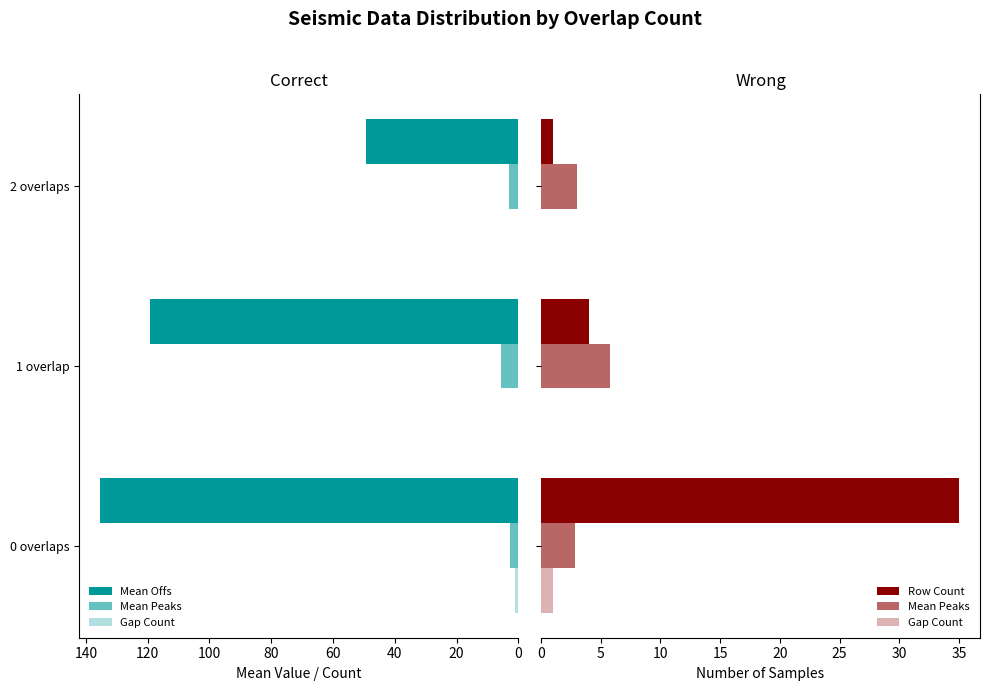

Reading left to right, list all the values displayed in this chart.

Mean Offs: 135.3	119.2	49.3
Mean Peaks: 2.8	5.8	3.0
Gap Count: 1.0	0.0	0.0
Row Count: 35.0	4.0	1.0